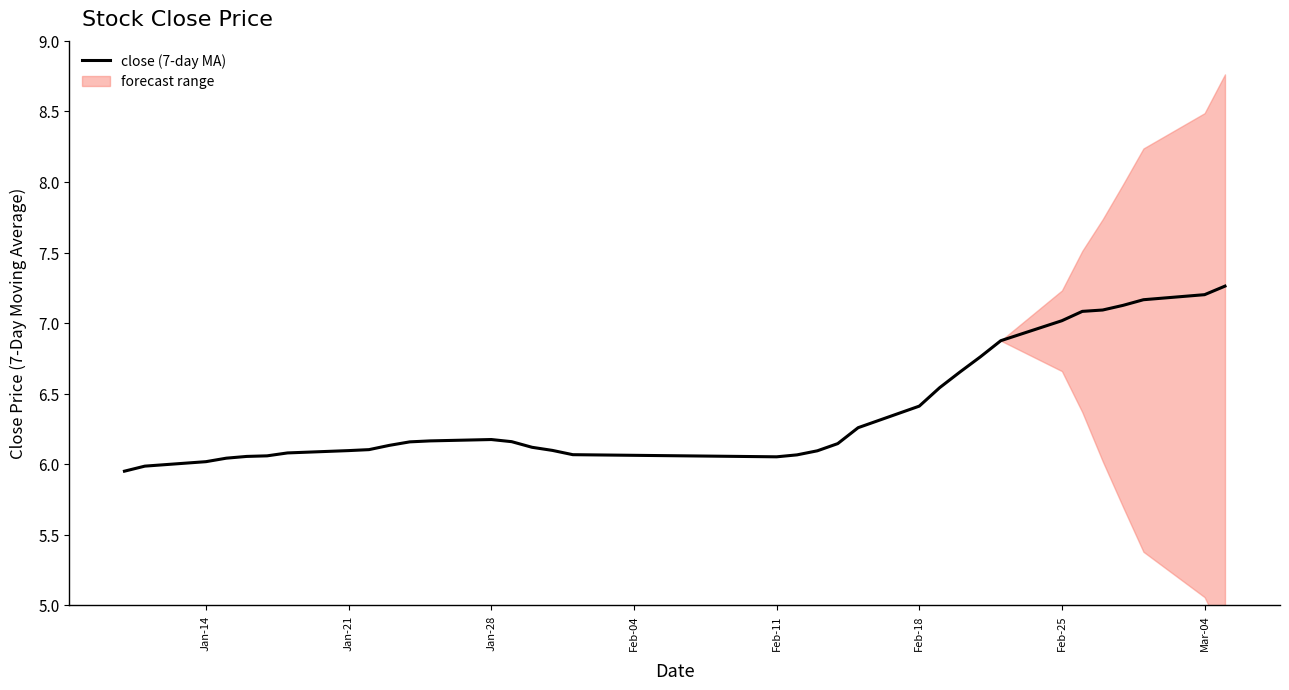

How many interior local peaks (higher than both neighbors) does the data have?

1